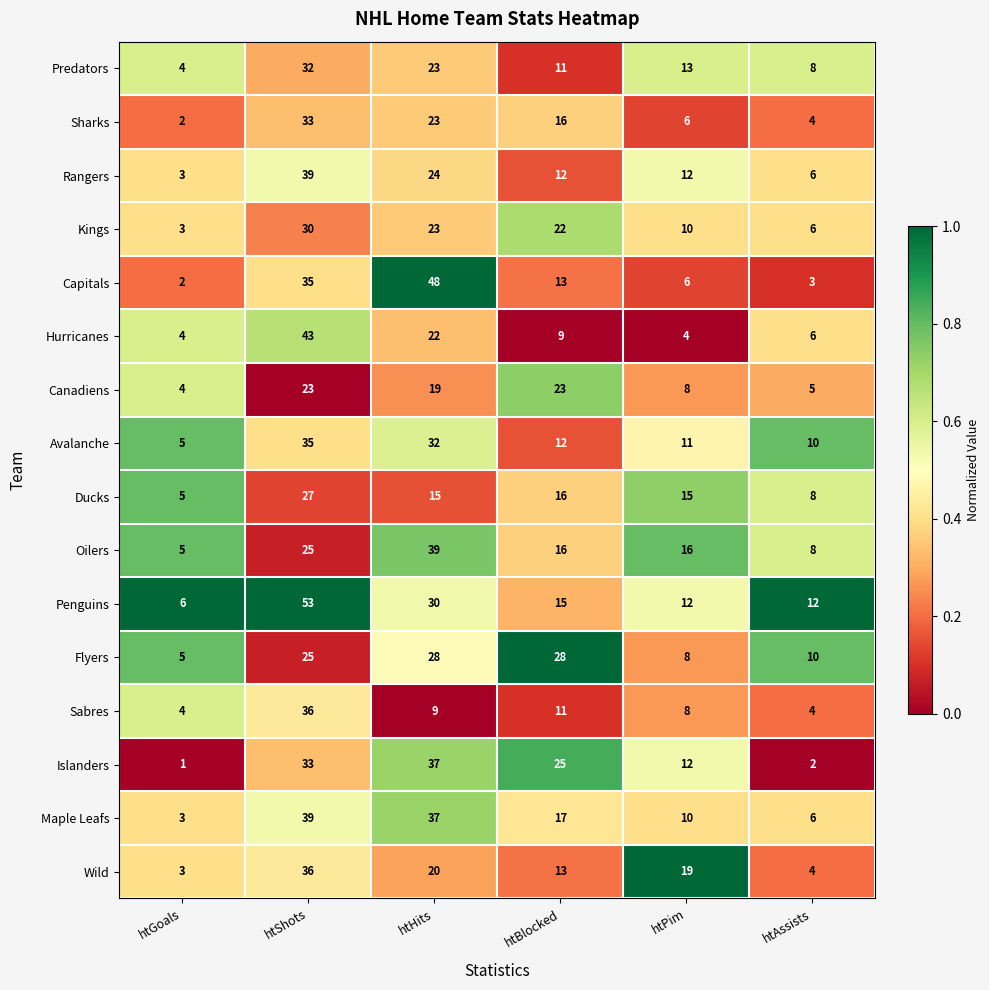

Which category has the highest value in the Predators series?

htShots